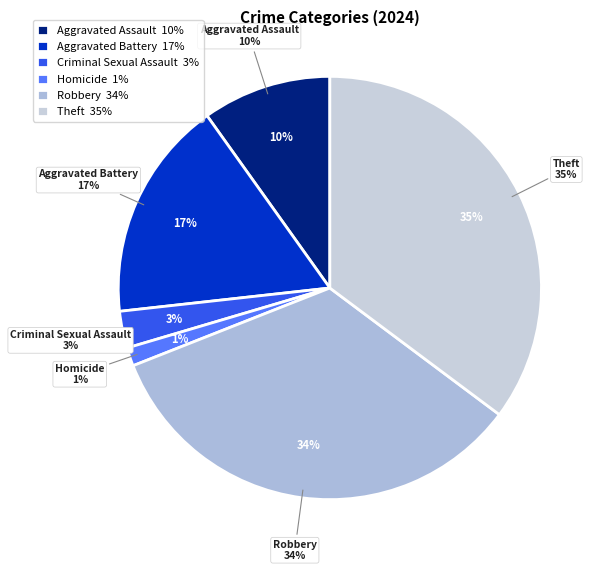

What percentage is NOT represented by Aggravated Battery?

83.1%